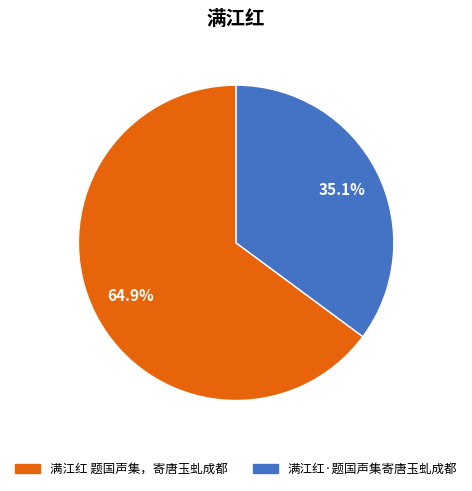

To the nearest percent, what portion does 满江红·题国声集寄唐玉虬成都 represent?

35%